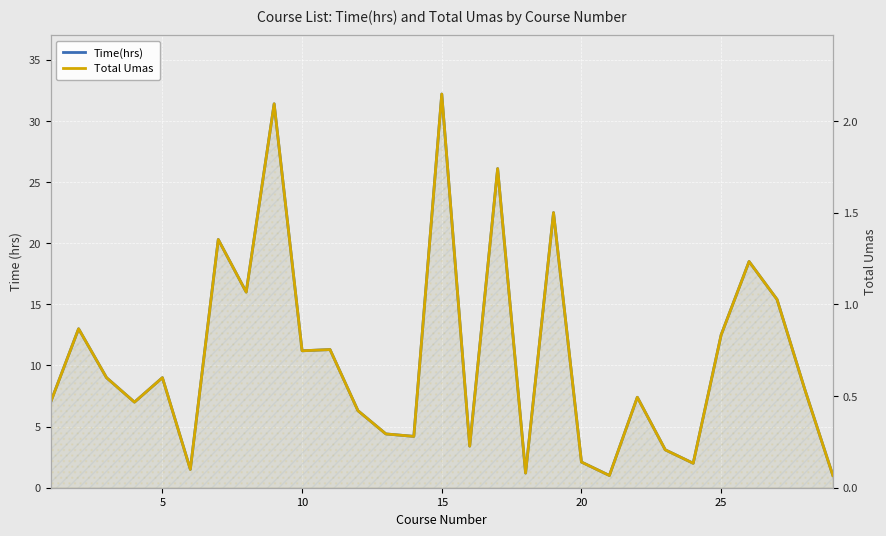

How many data points in Time(hrs) are less than 8?

14